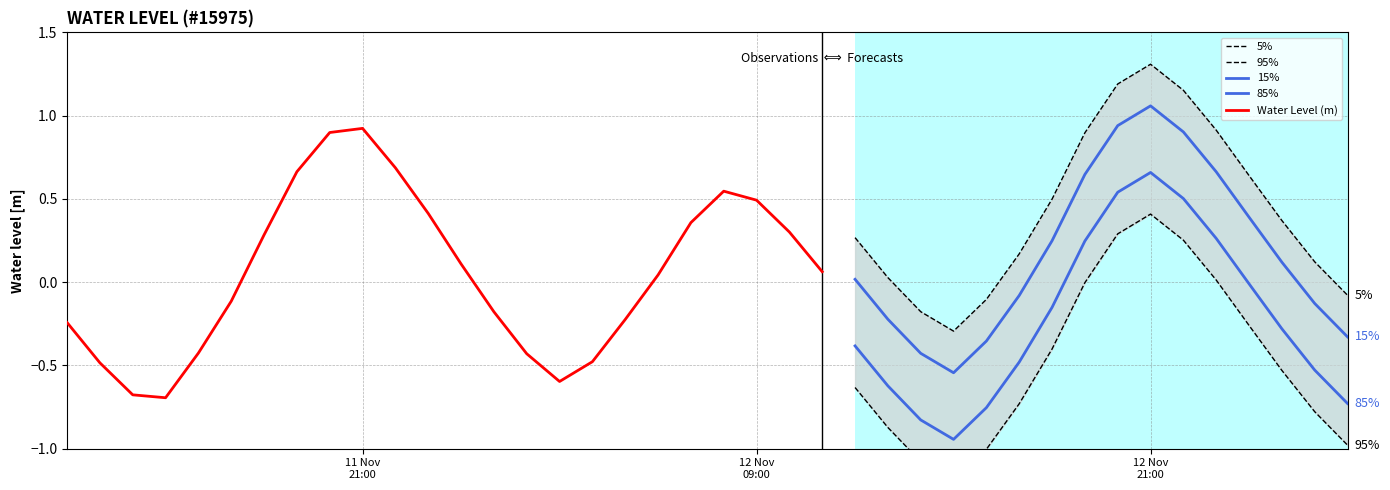

What is the change in value from 2022-11-12 06:00:00 to 2022-11-12 17:00:00?

-0.3